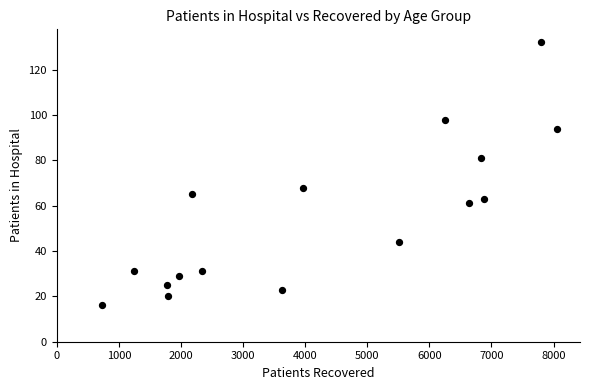

What is the range of X values (max minus min)?

7323